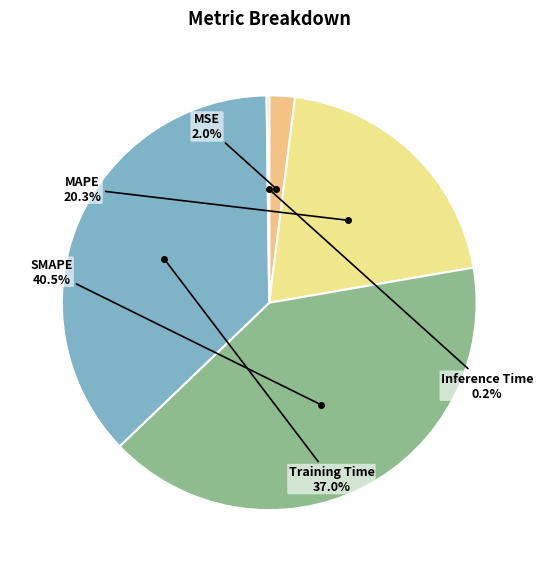

To the nearest percent, what portion does MAPE represent?

20%